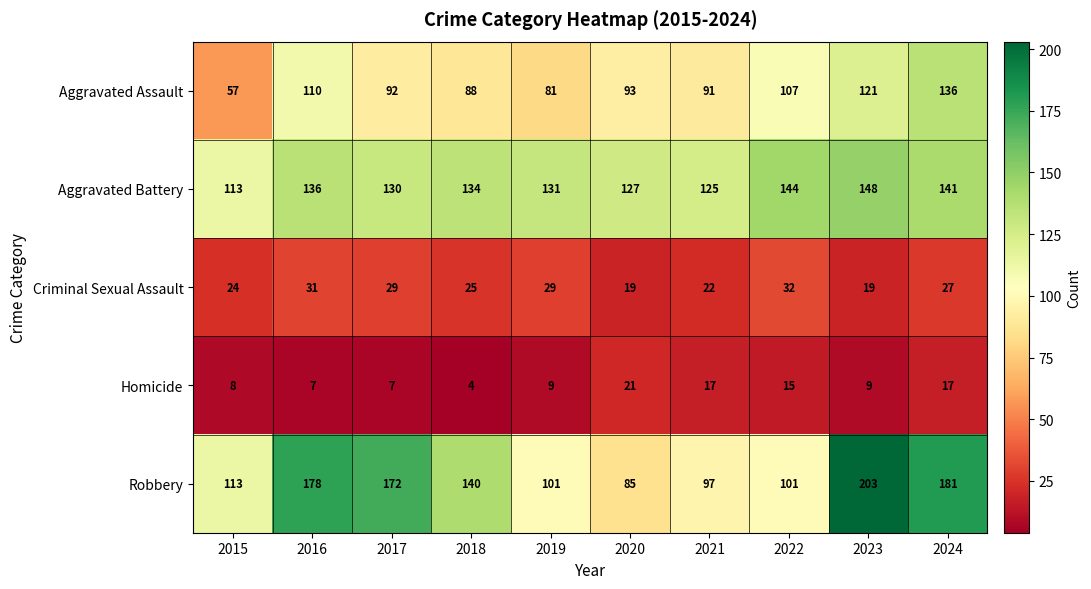

What is the total value across all series at 2022?

399